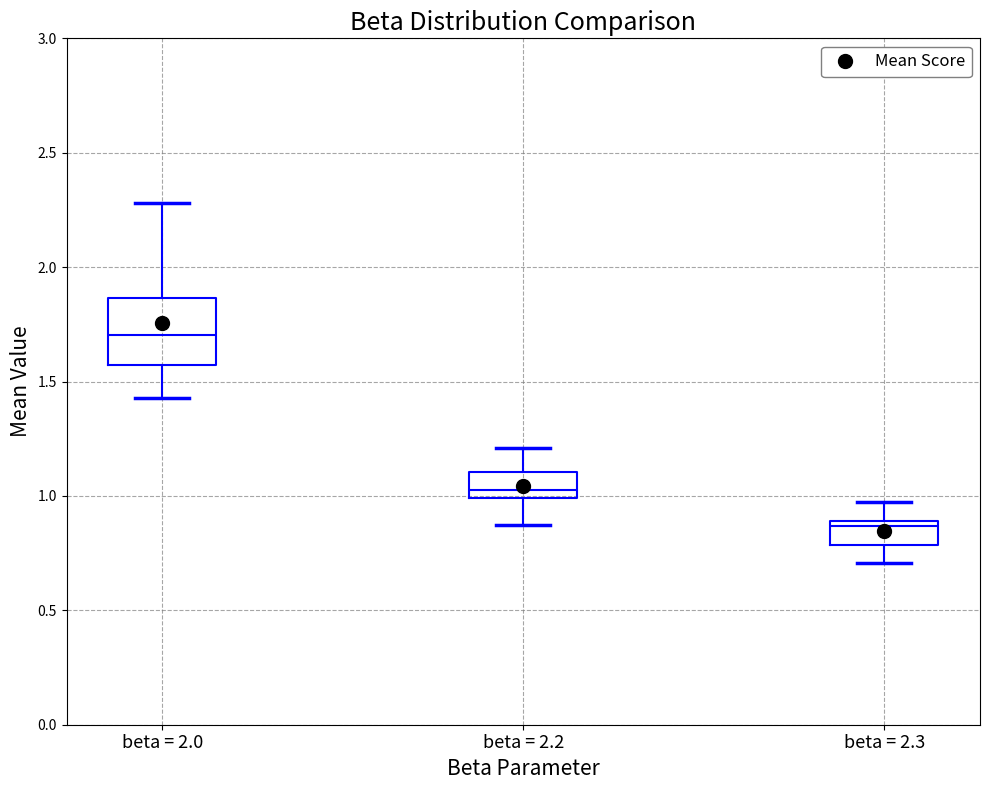

Which box's median line is the lowest?

beta = 2.3